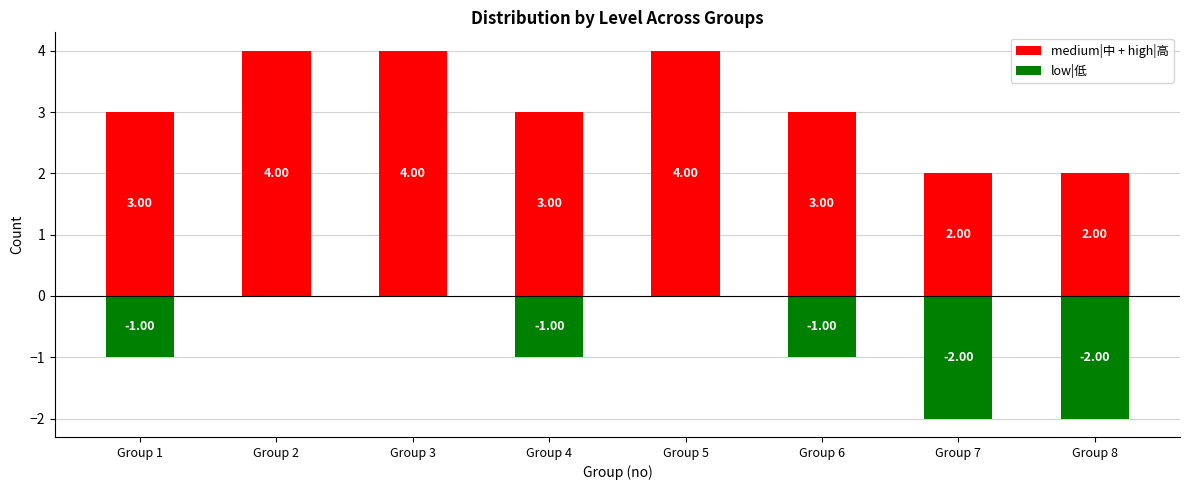

What is the value of the medium|中 + high|高 bar at the 1st from the left?

3